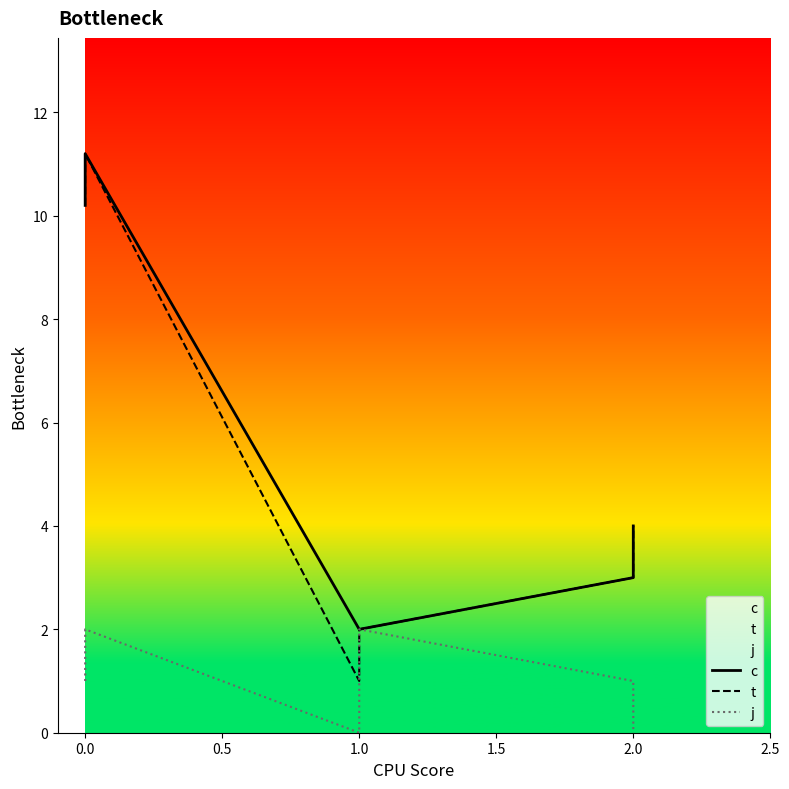

What value does the c series have at 0.0?

11.2